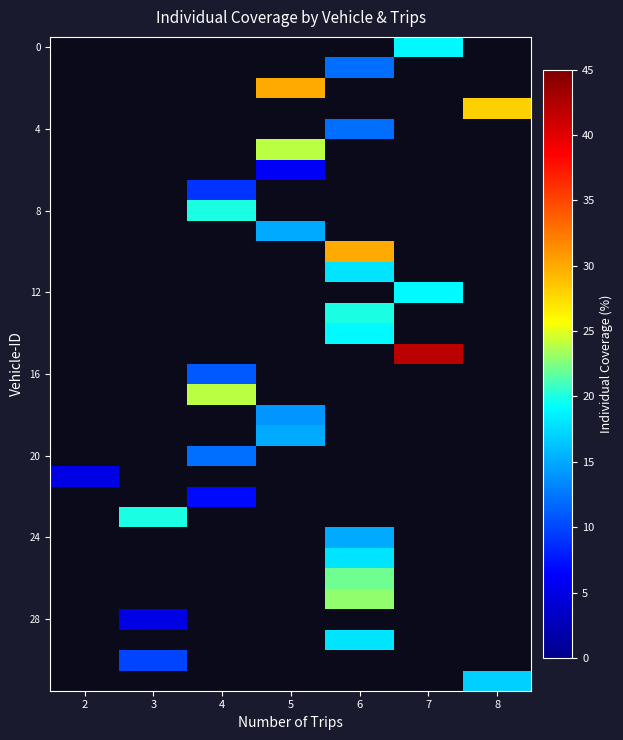

Which label corresponds to the largest value in the chart?

7